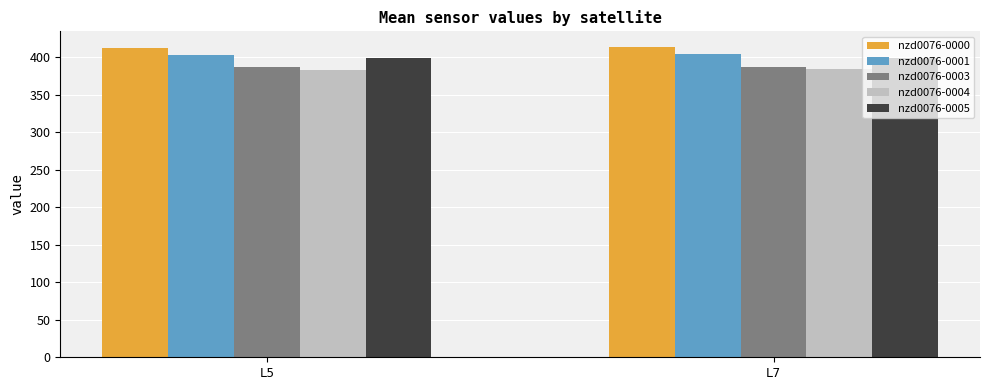

How many bars are there in total?

10